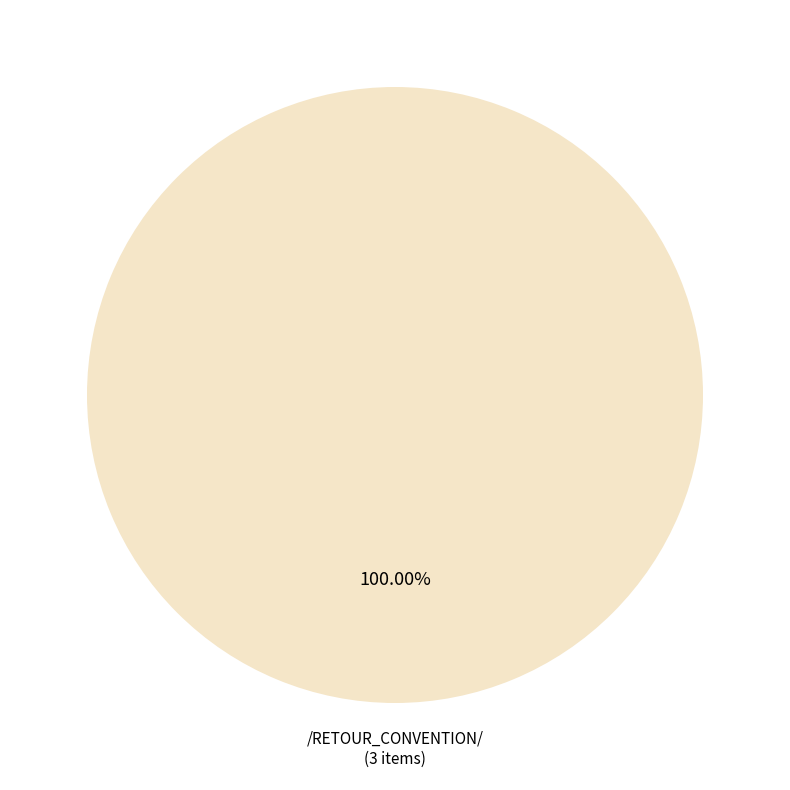

Is there a majority slice in this chart?

Yes